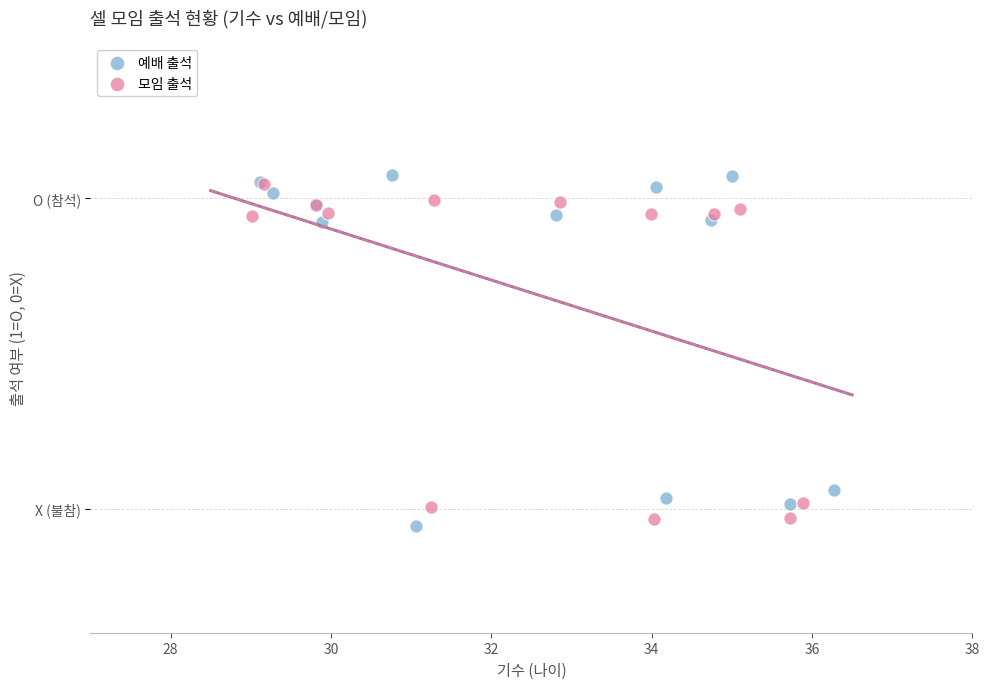

Which series contains the highest Y value?

예배 출석